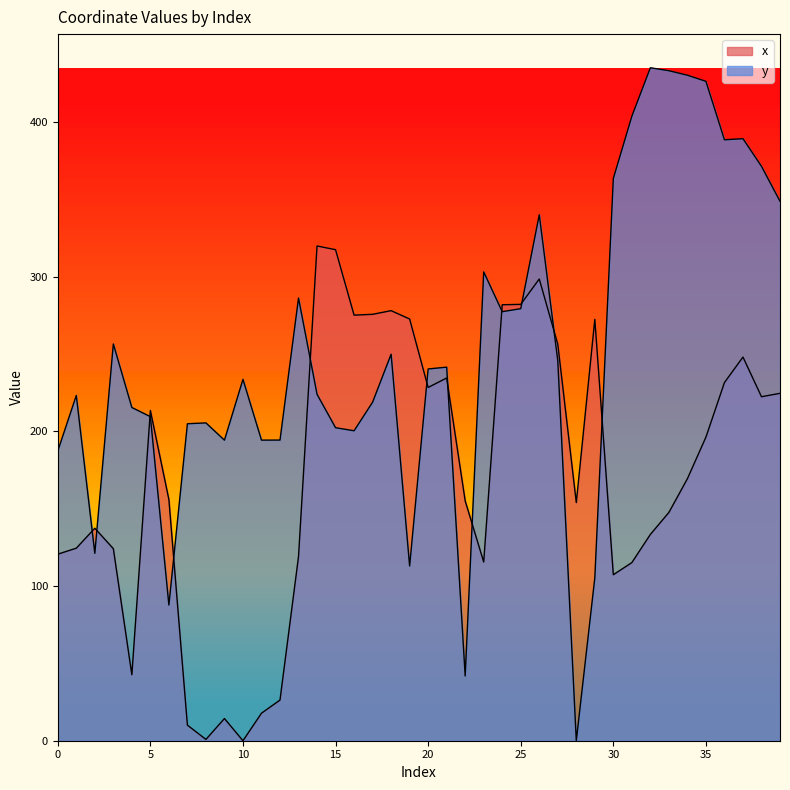

What value does the x series have at 16?

275.1